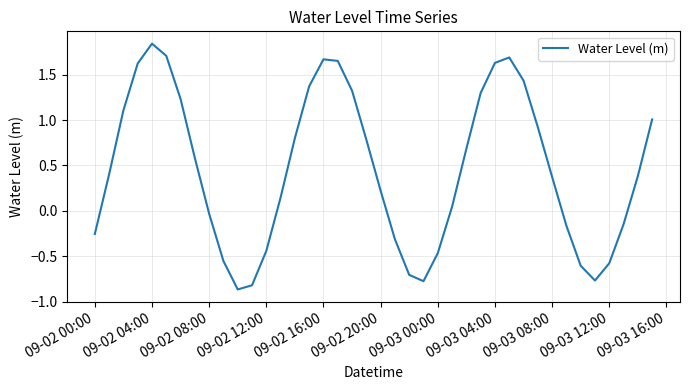

What is the difference between the maximum and minimum values?

2.7